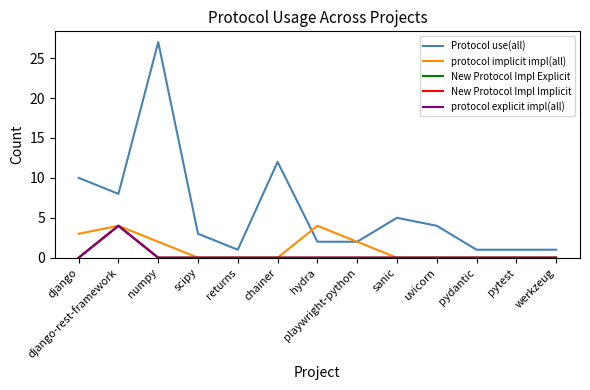

Is it true that New Protocol Impl Implicit equals -2 at uvicorn?

False